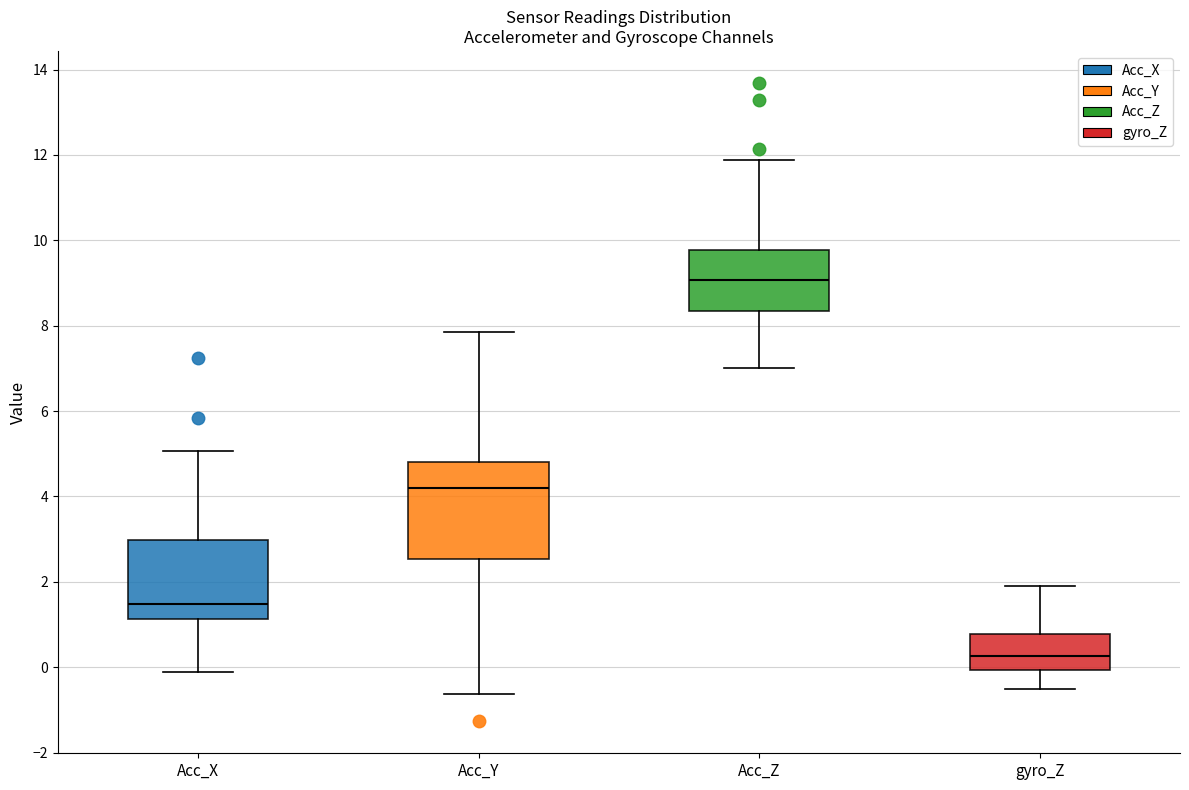

Where is the lower edge of the box for Acc_Z on the y-axis? The values are not printed on the chart, so give them approximately, as read against the axis.

8.4